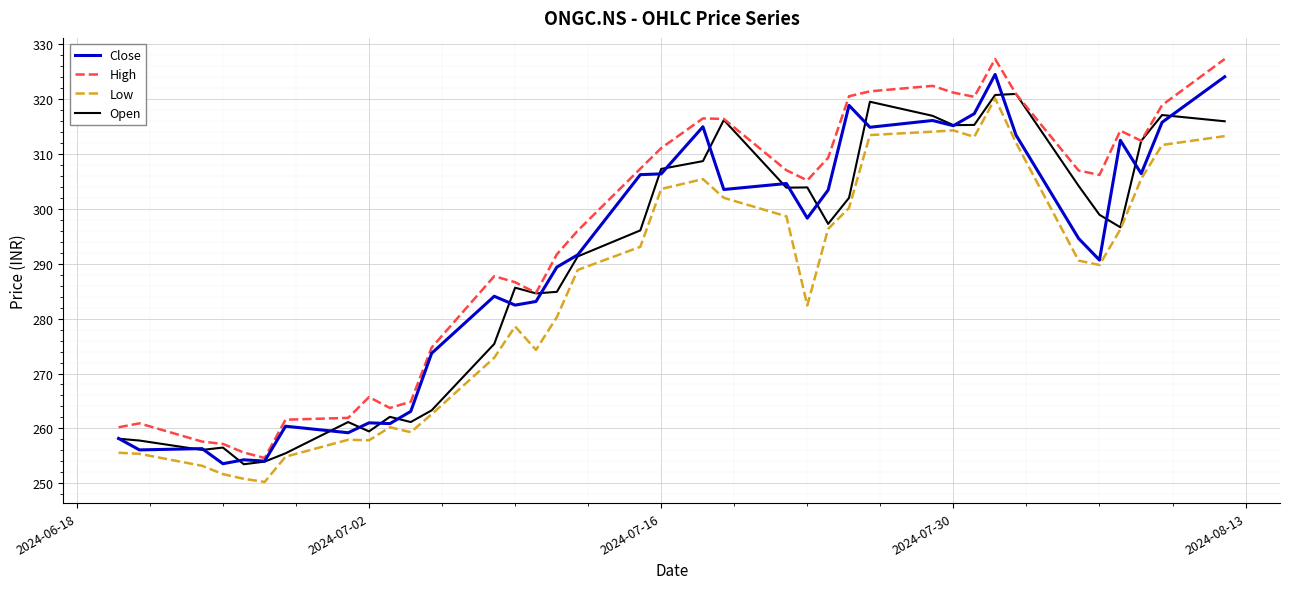

What is the highest value of the Low series?

320.2